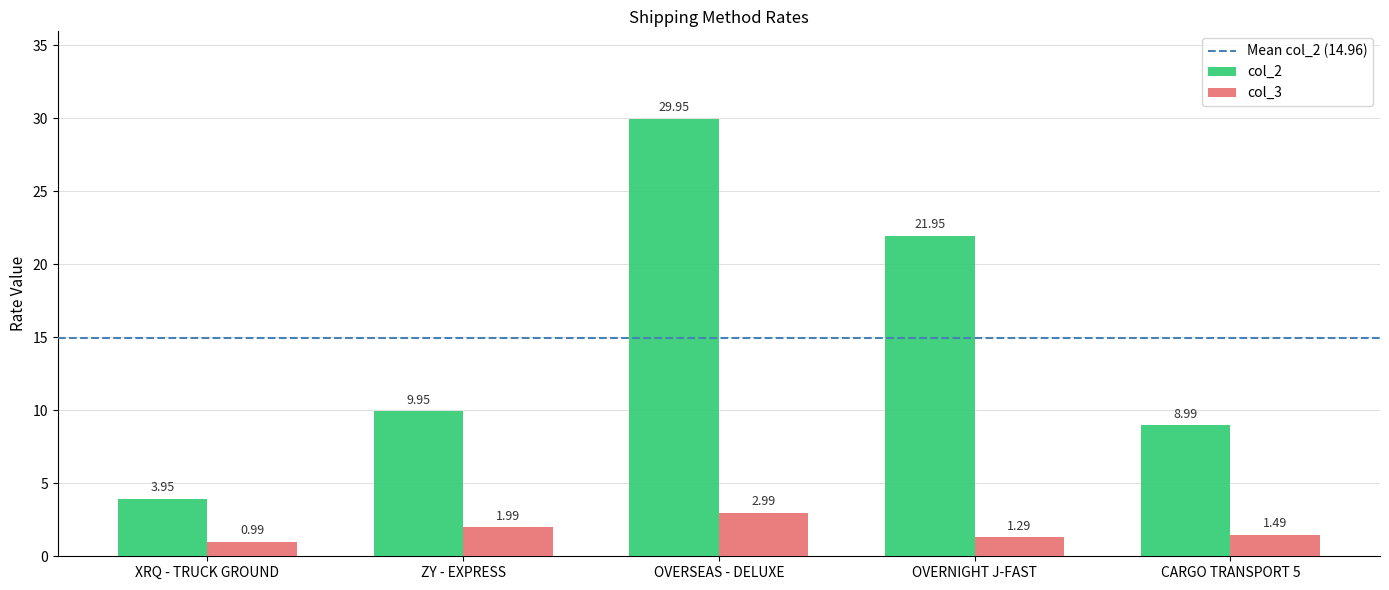

What is the sum of all col_2 values?

74.8